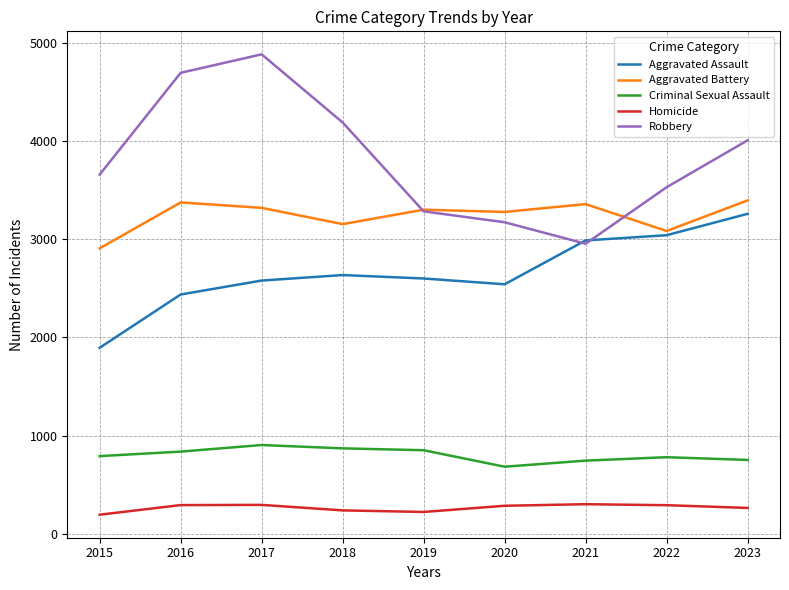

Which series has the largest range (max minus min)?

Robbery